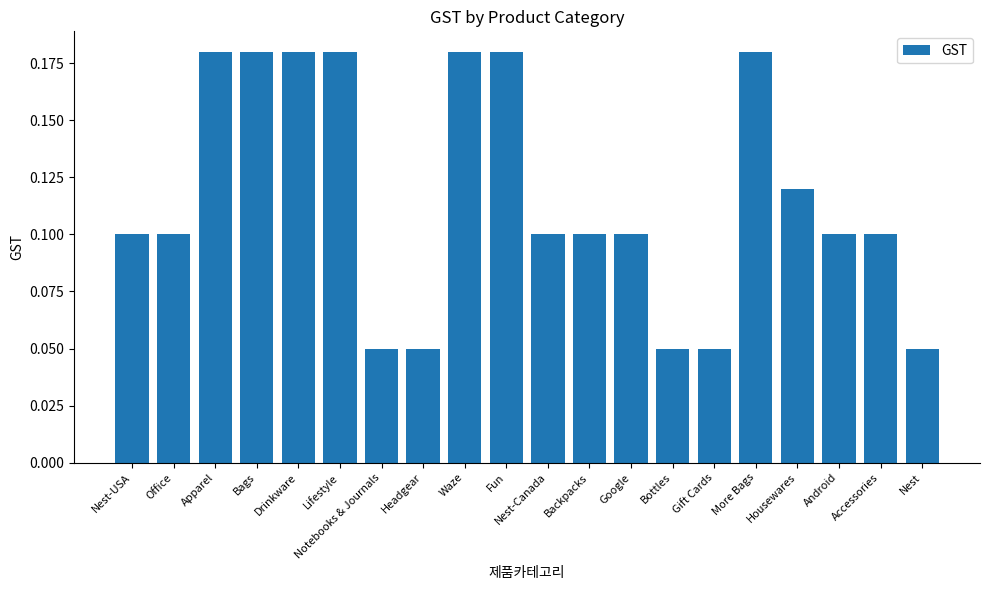

Which has a higher value, Drinkware or Nest-USA?

Drinkware